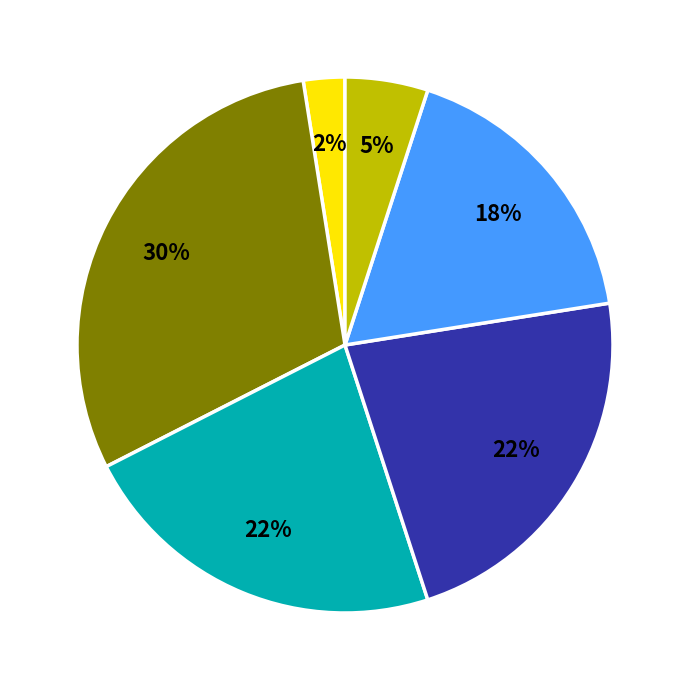

Is there a majority slice in this chart?

No